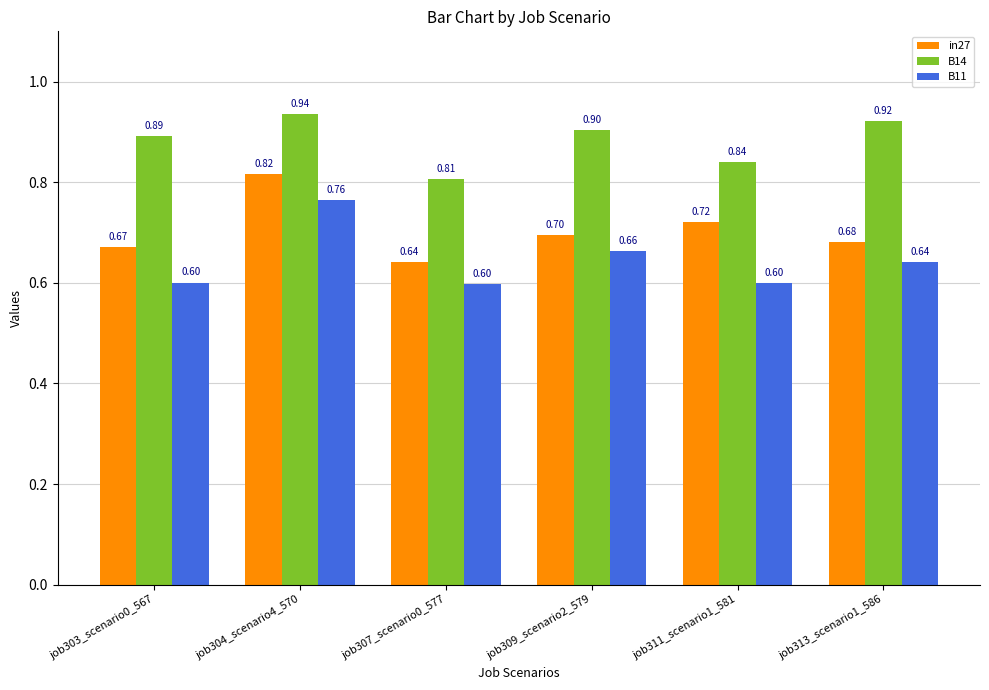

Which series has the largest total across all categories?

B14